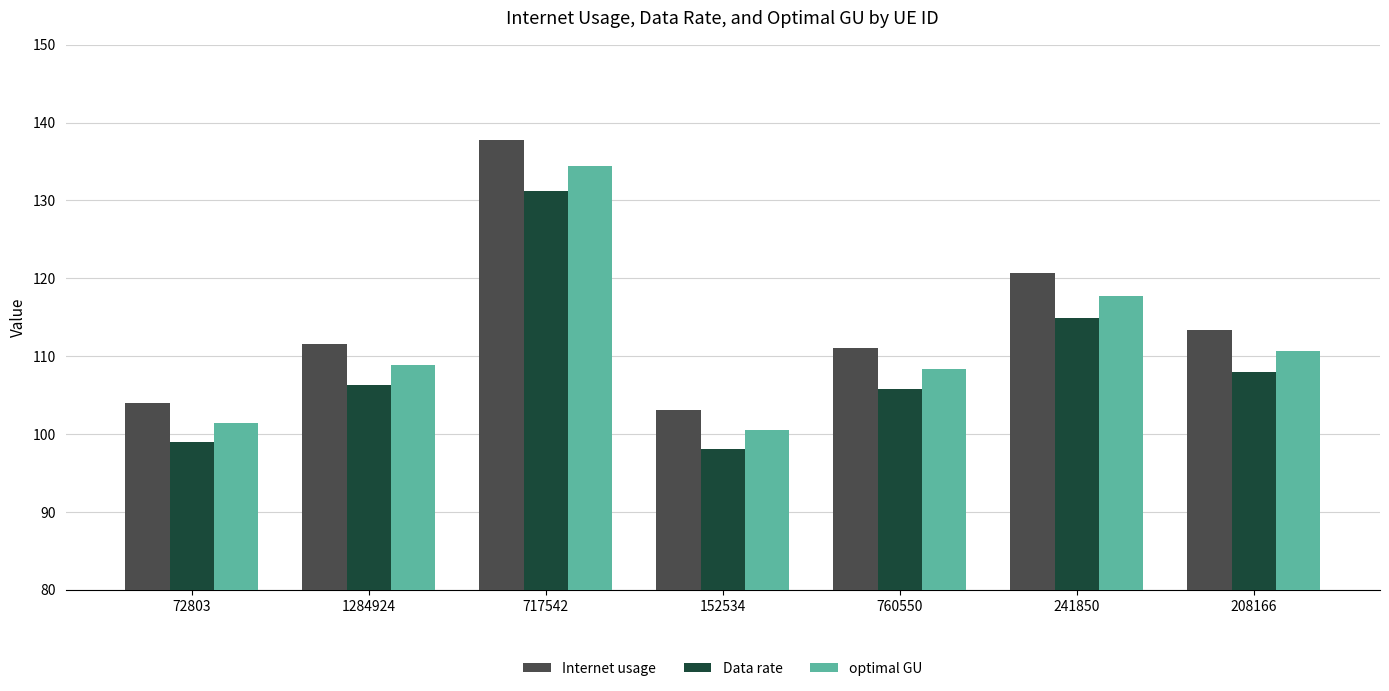

At how many categories does at least one series exceed 126?

1